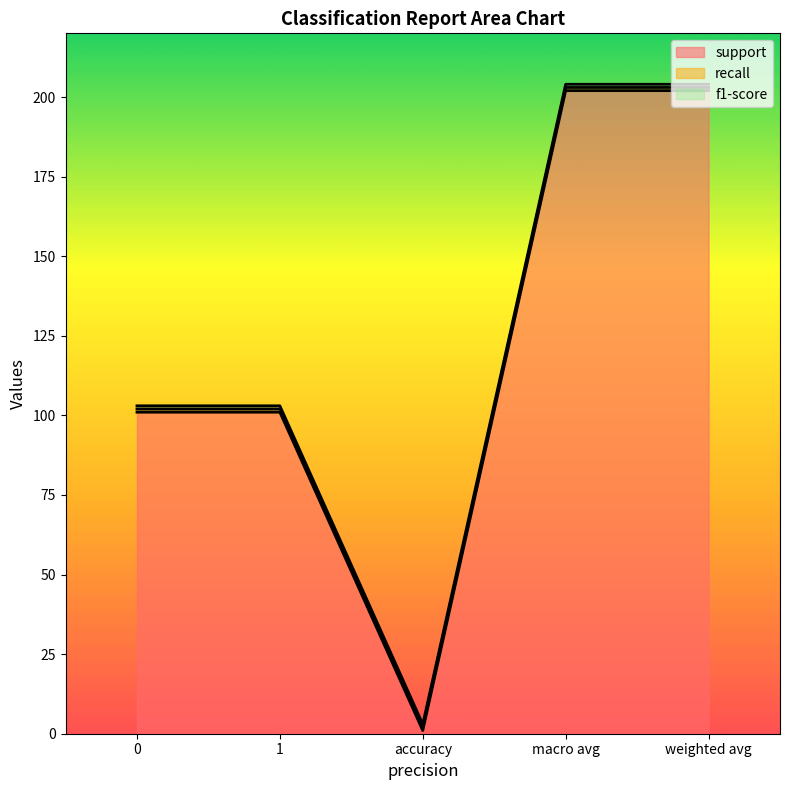

Which category has the highest value across all series?

macro avg